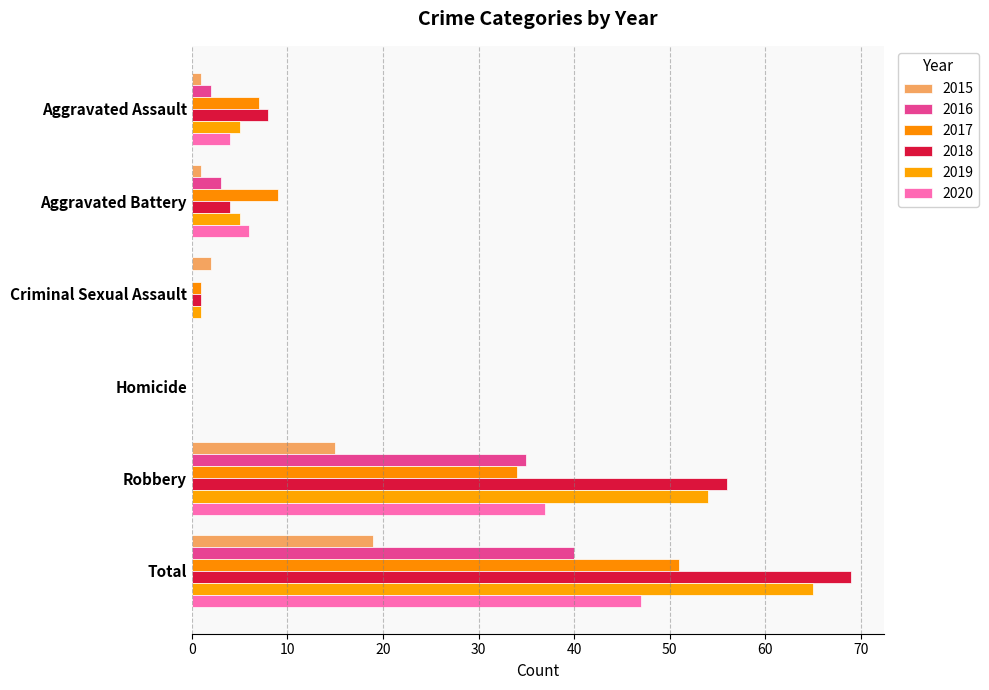

Which series has the largest total across all categories?

2018